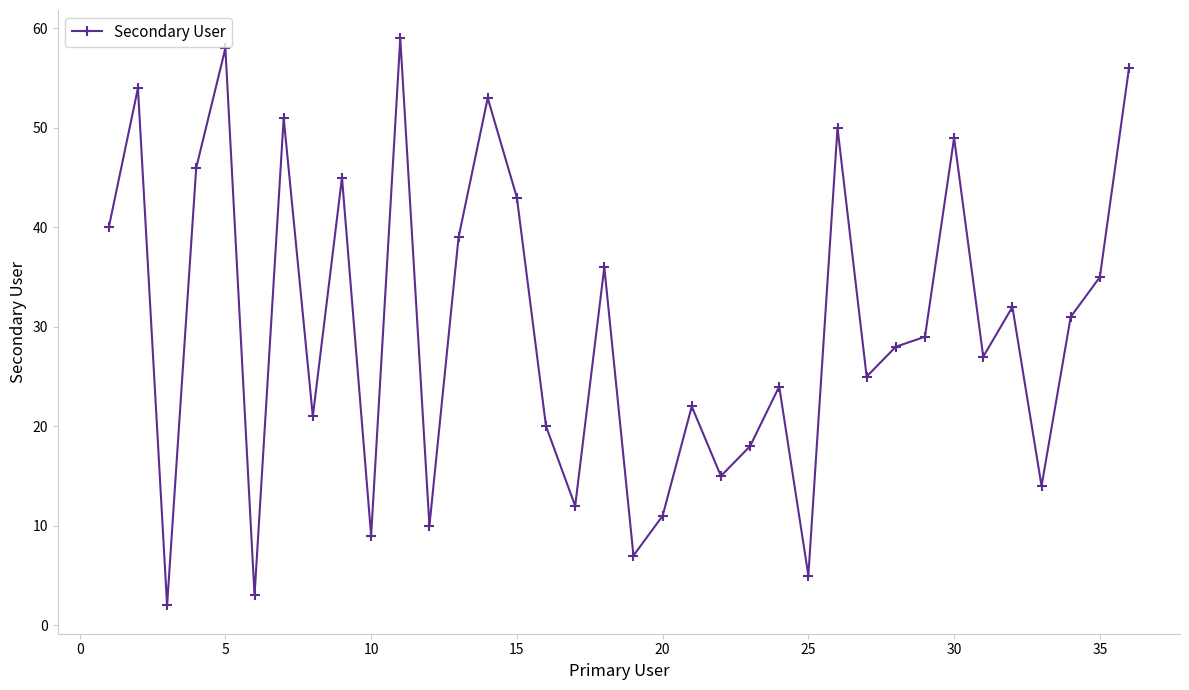

How many points are lower than both their immediate neighbors (excluding endpoints)?

12